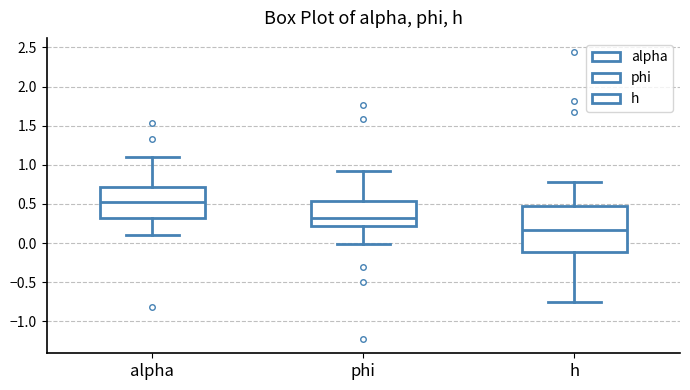

Comparing the boxes themselves (not the whiskers), which one is the tallest?

h